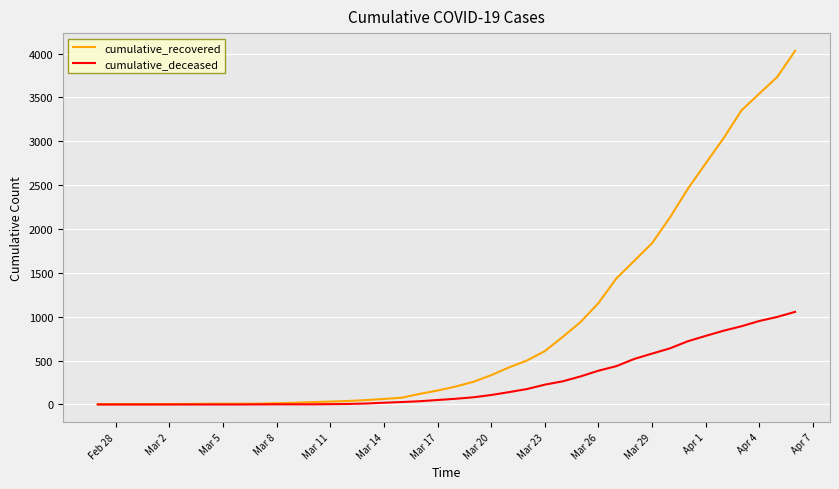

What is the sum of all cumulative_deceased values?

10349